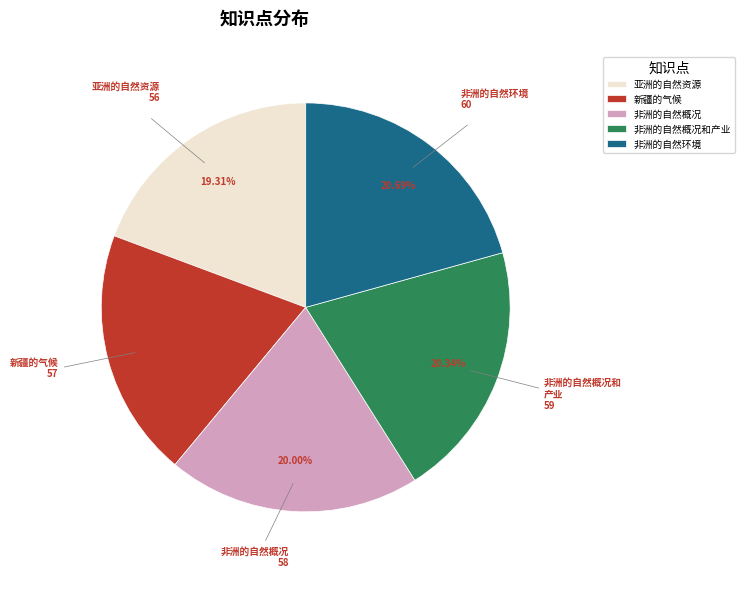

To the nearest percent, what percentage of the pie is 非洲的自然概况和产业?

20%